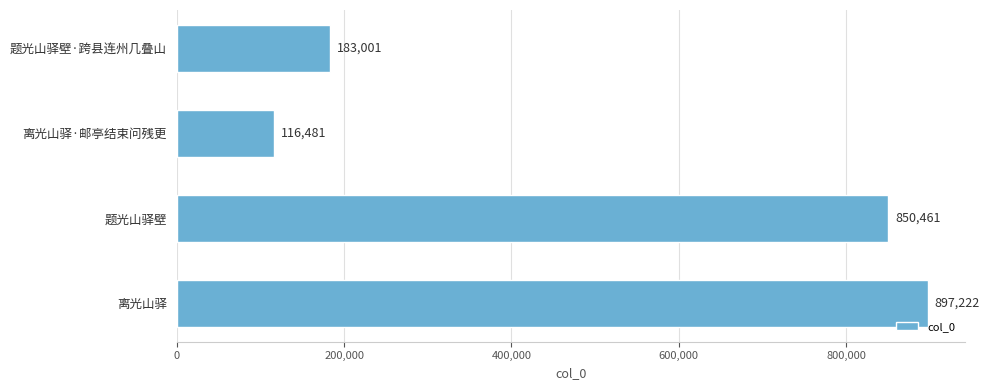

At which label is the value closest to 506851?

题光山驿壁·跨县连州几叠山